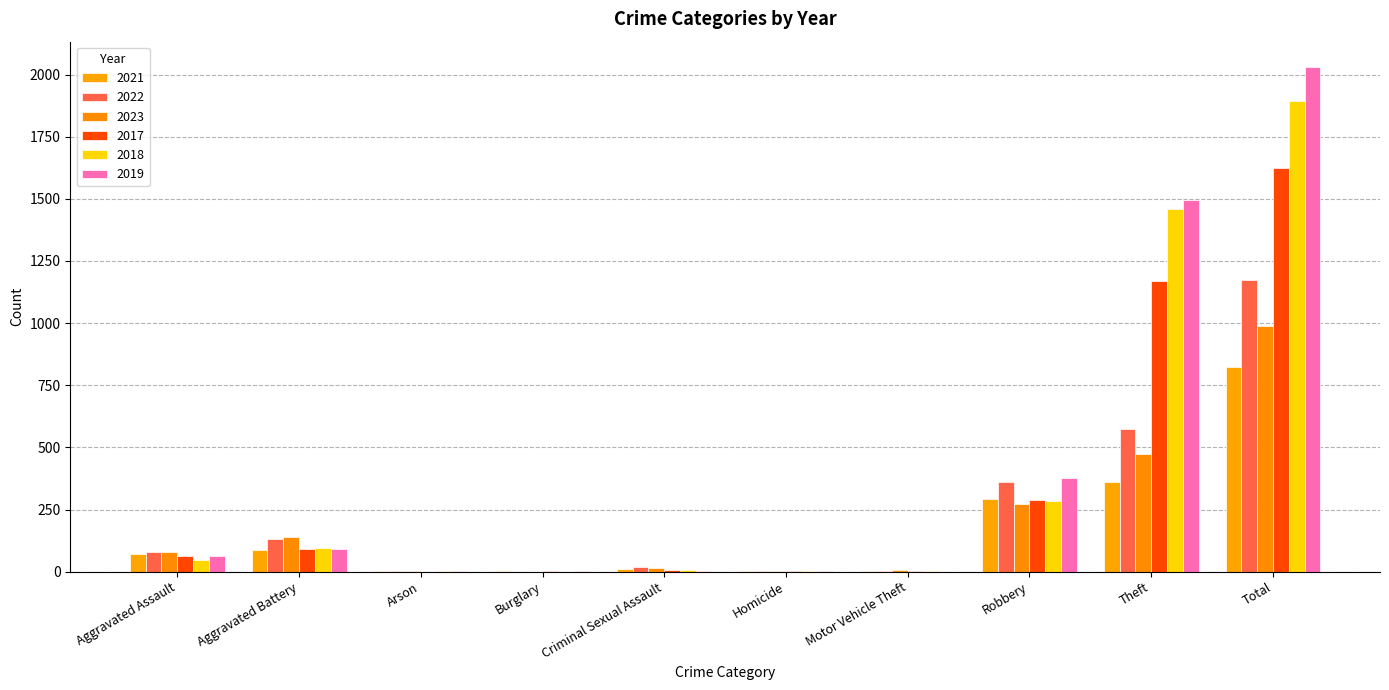

Are the bars grouped side by side (vs. stacked)?

Yes